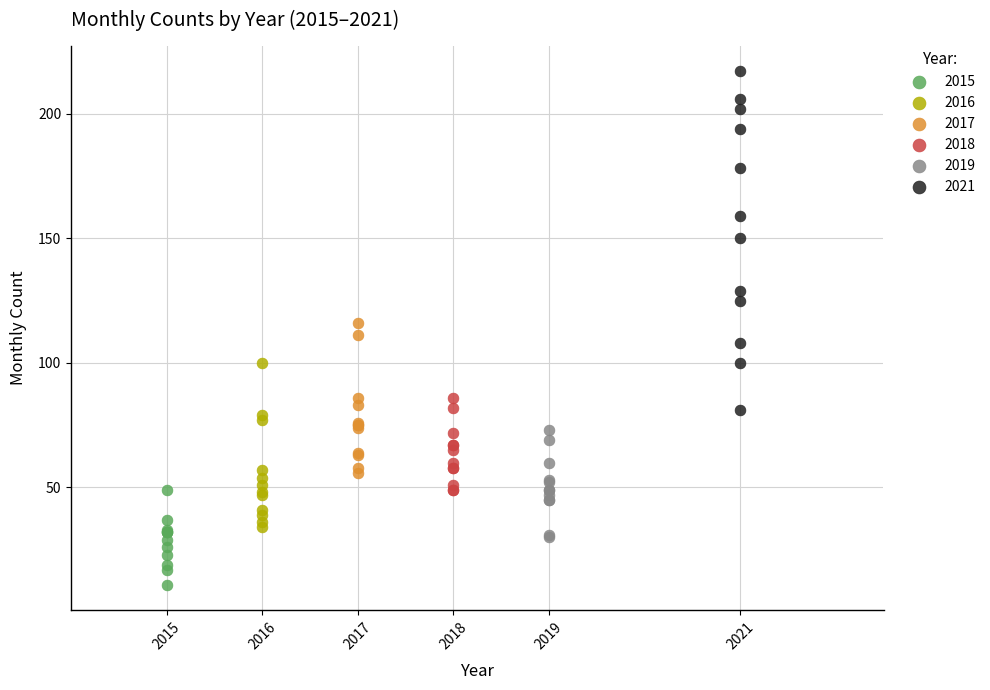

Which series contains the lowest Y value?

2015